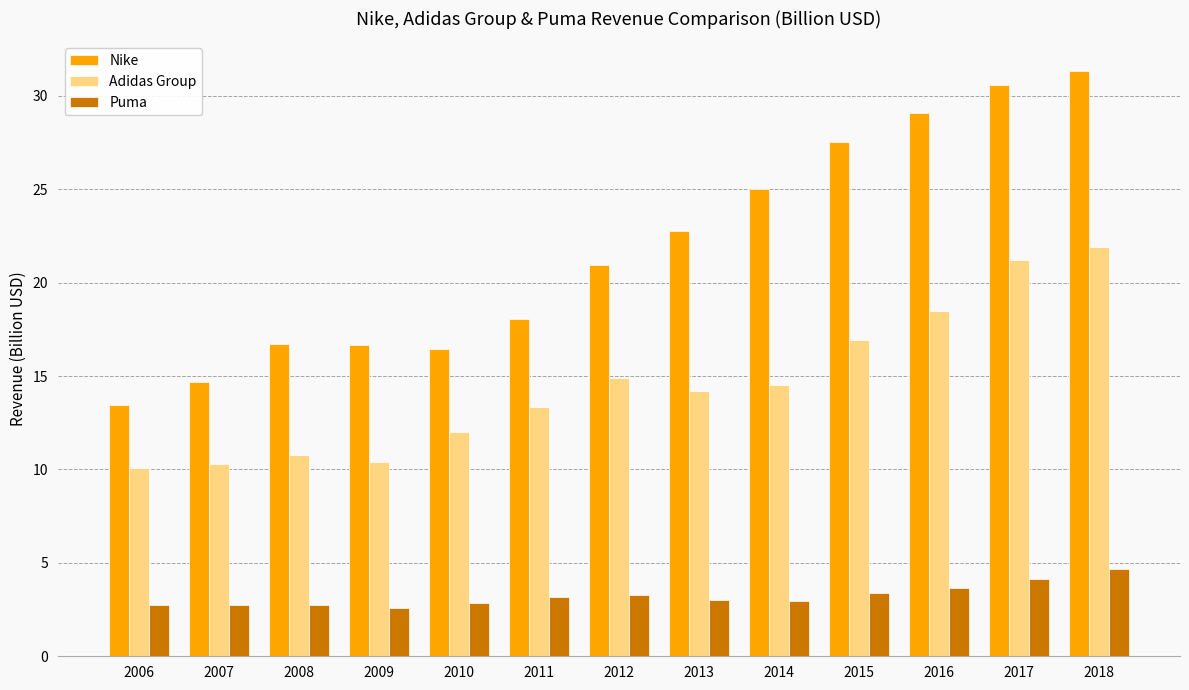

Which series has the largest total across all categories?

Nike